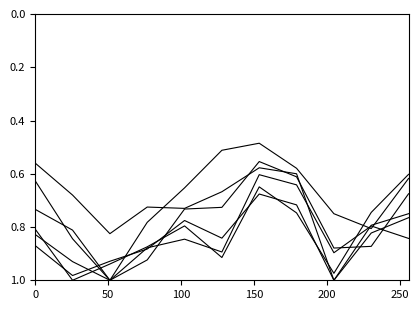

Count the number of categories in the chart.

11